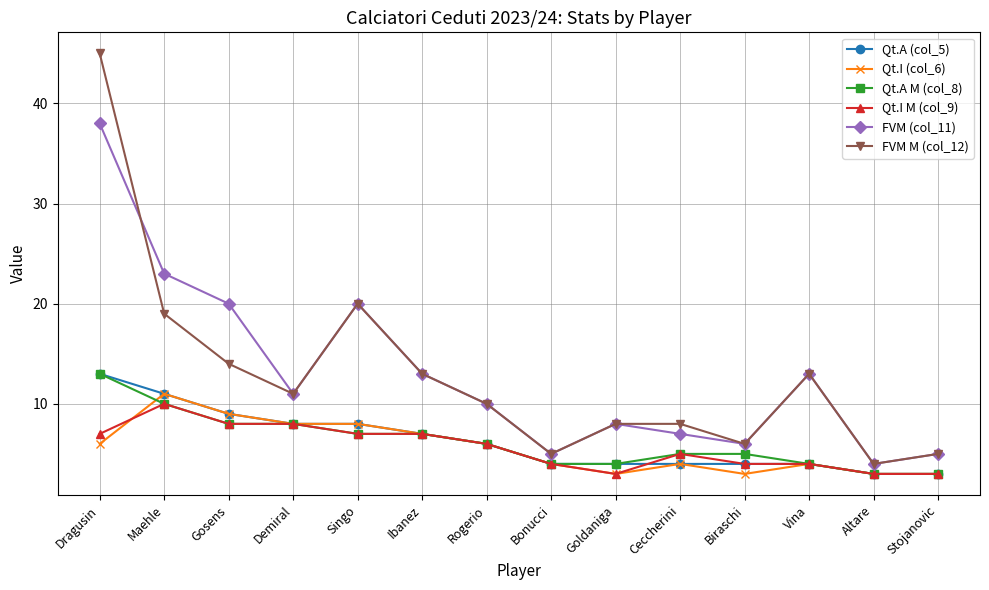

Where is the first local maximum for Qt.I (col_6)?

Maehle